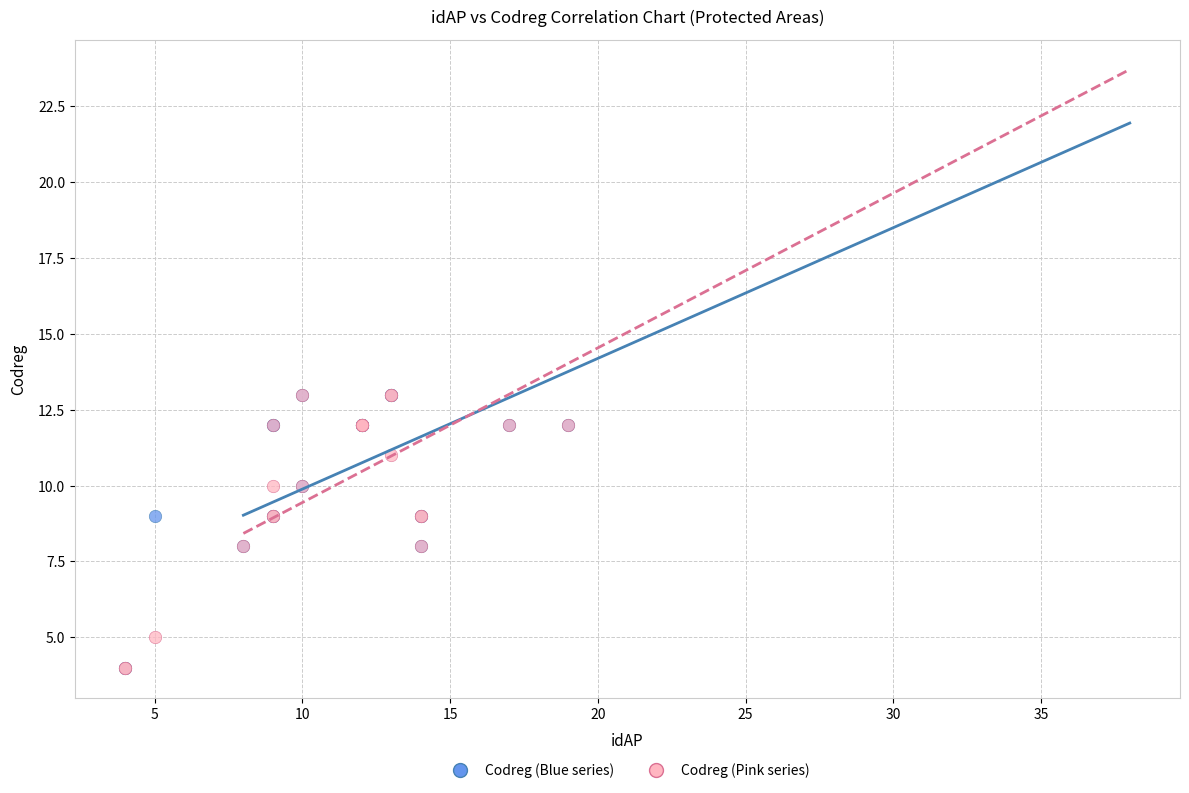

What are all the series names shown in the legend?

Codreg (Blue series), Codreg (Pink series)